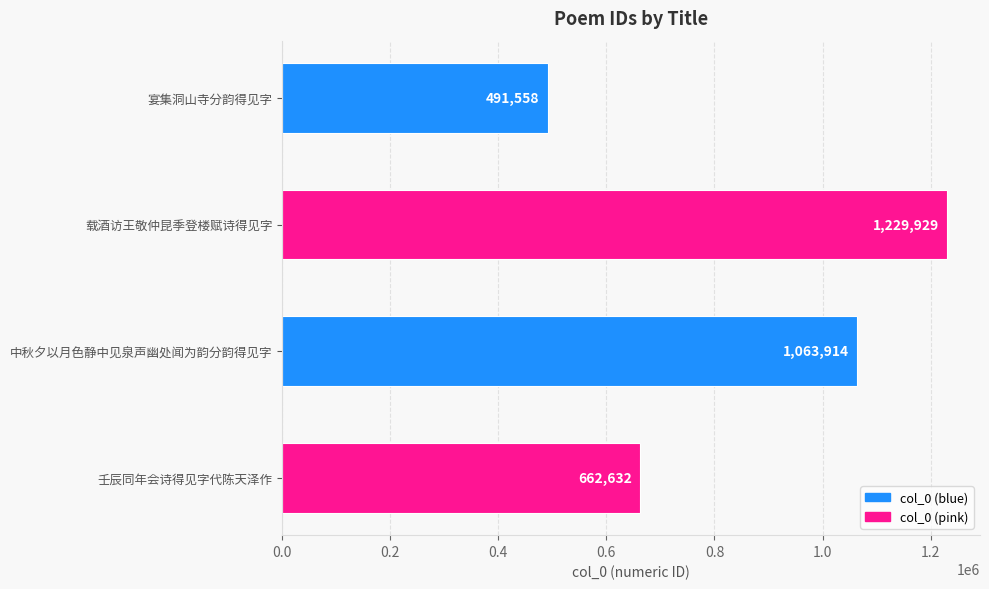

What is the average value?

862008